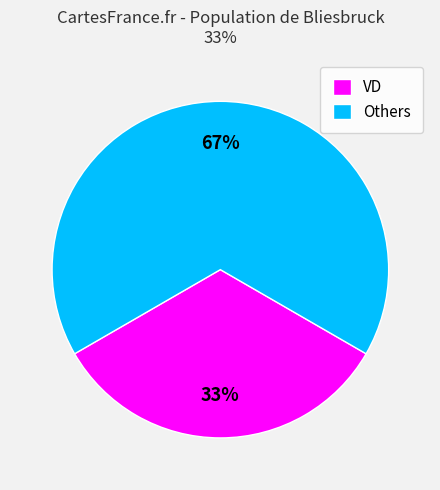

How many segments does this pie chart have?

2